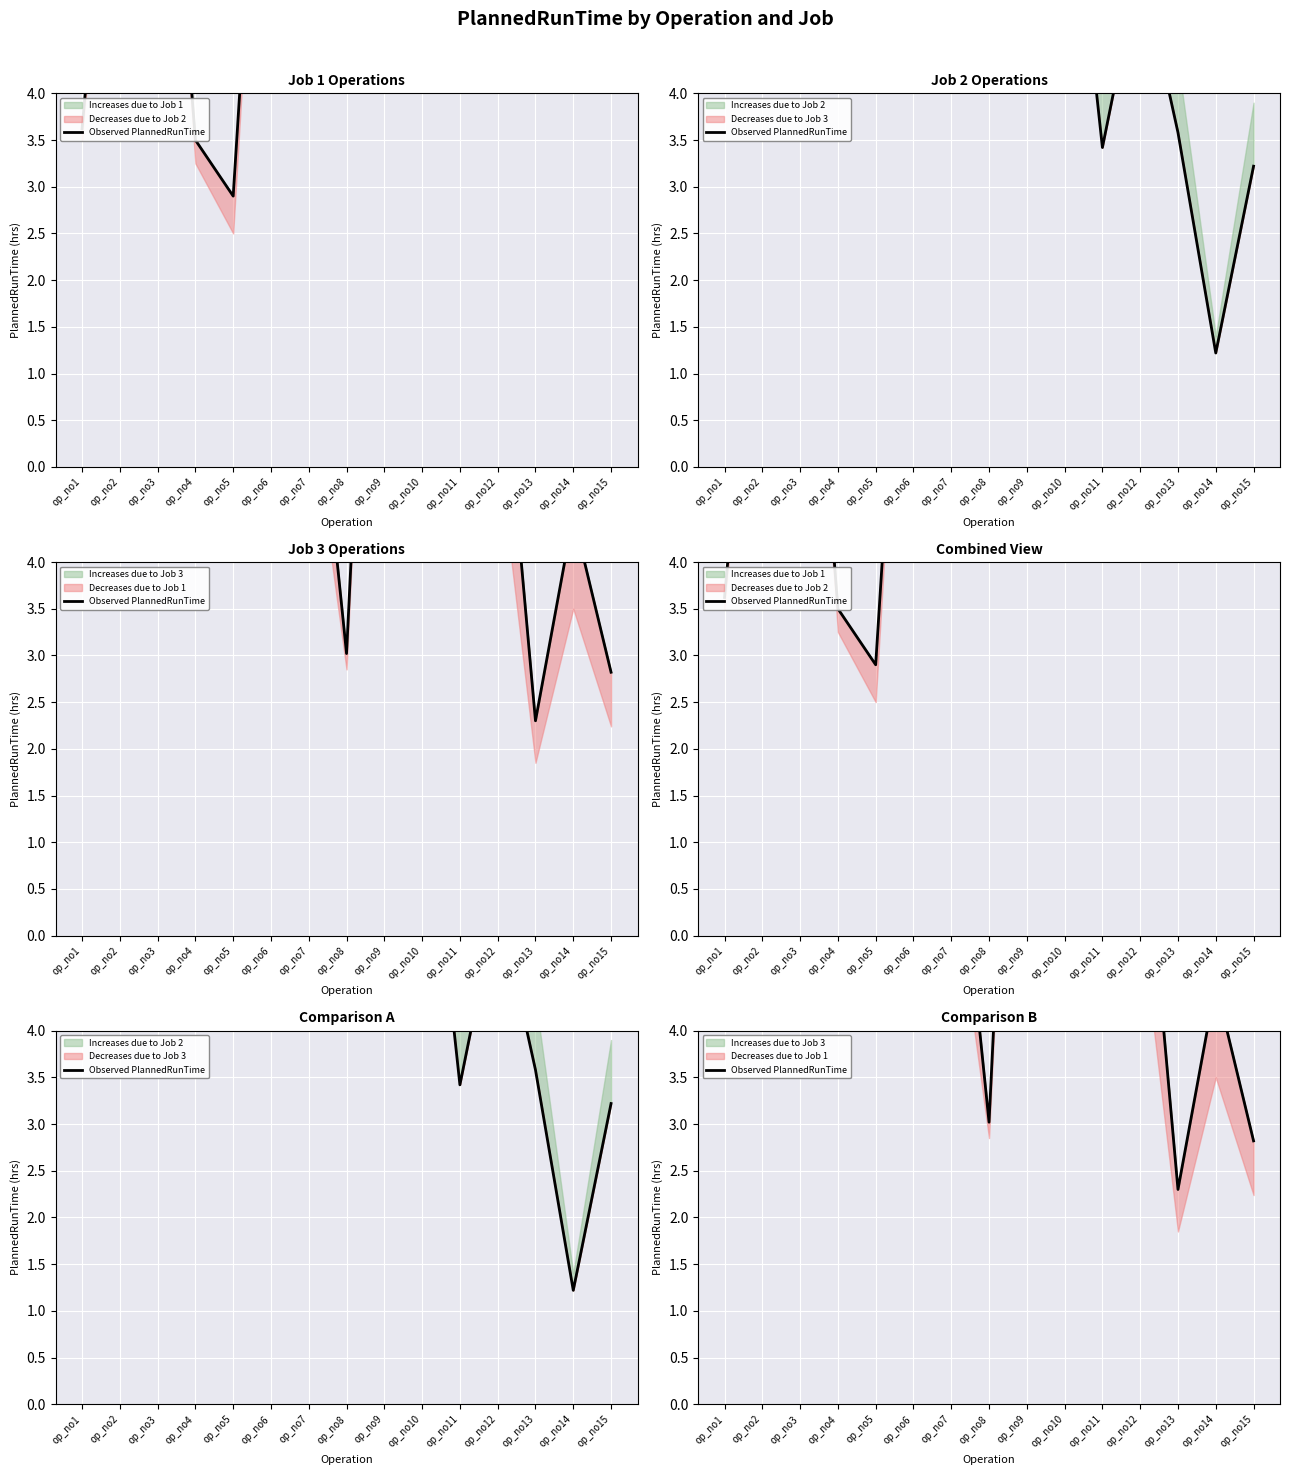

What is the maximum value shown in the chart?

11.4